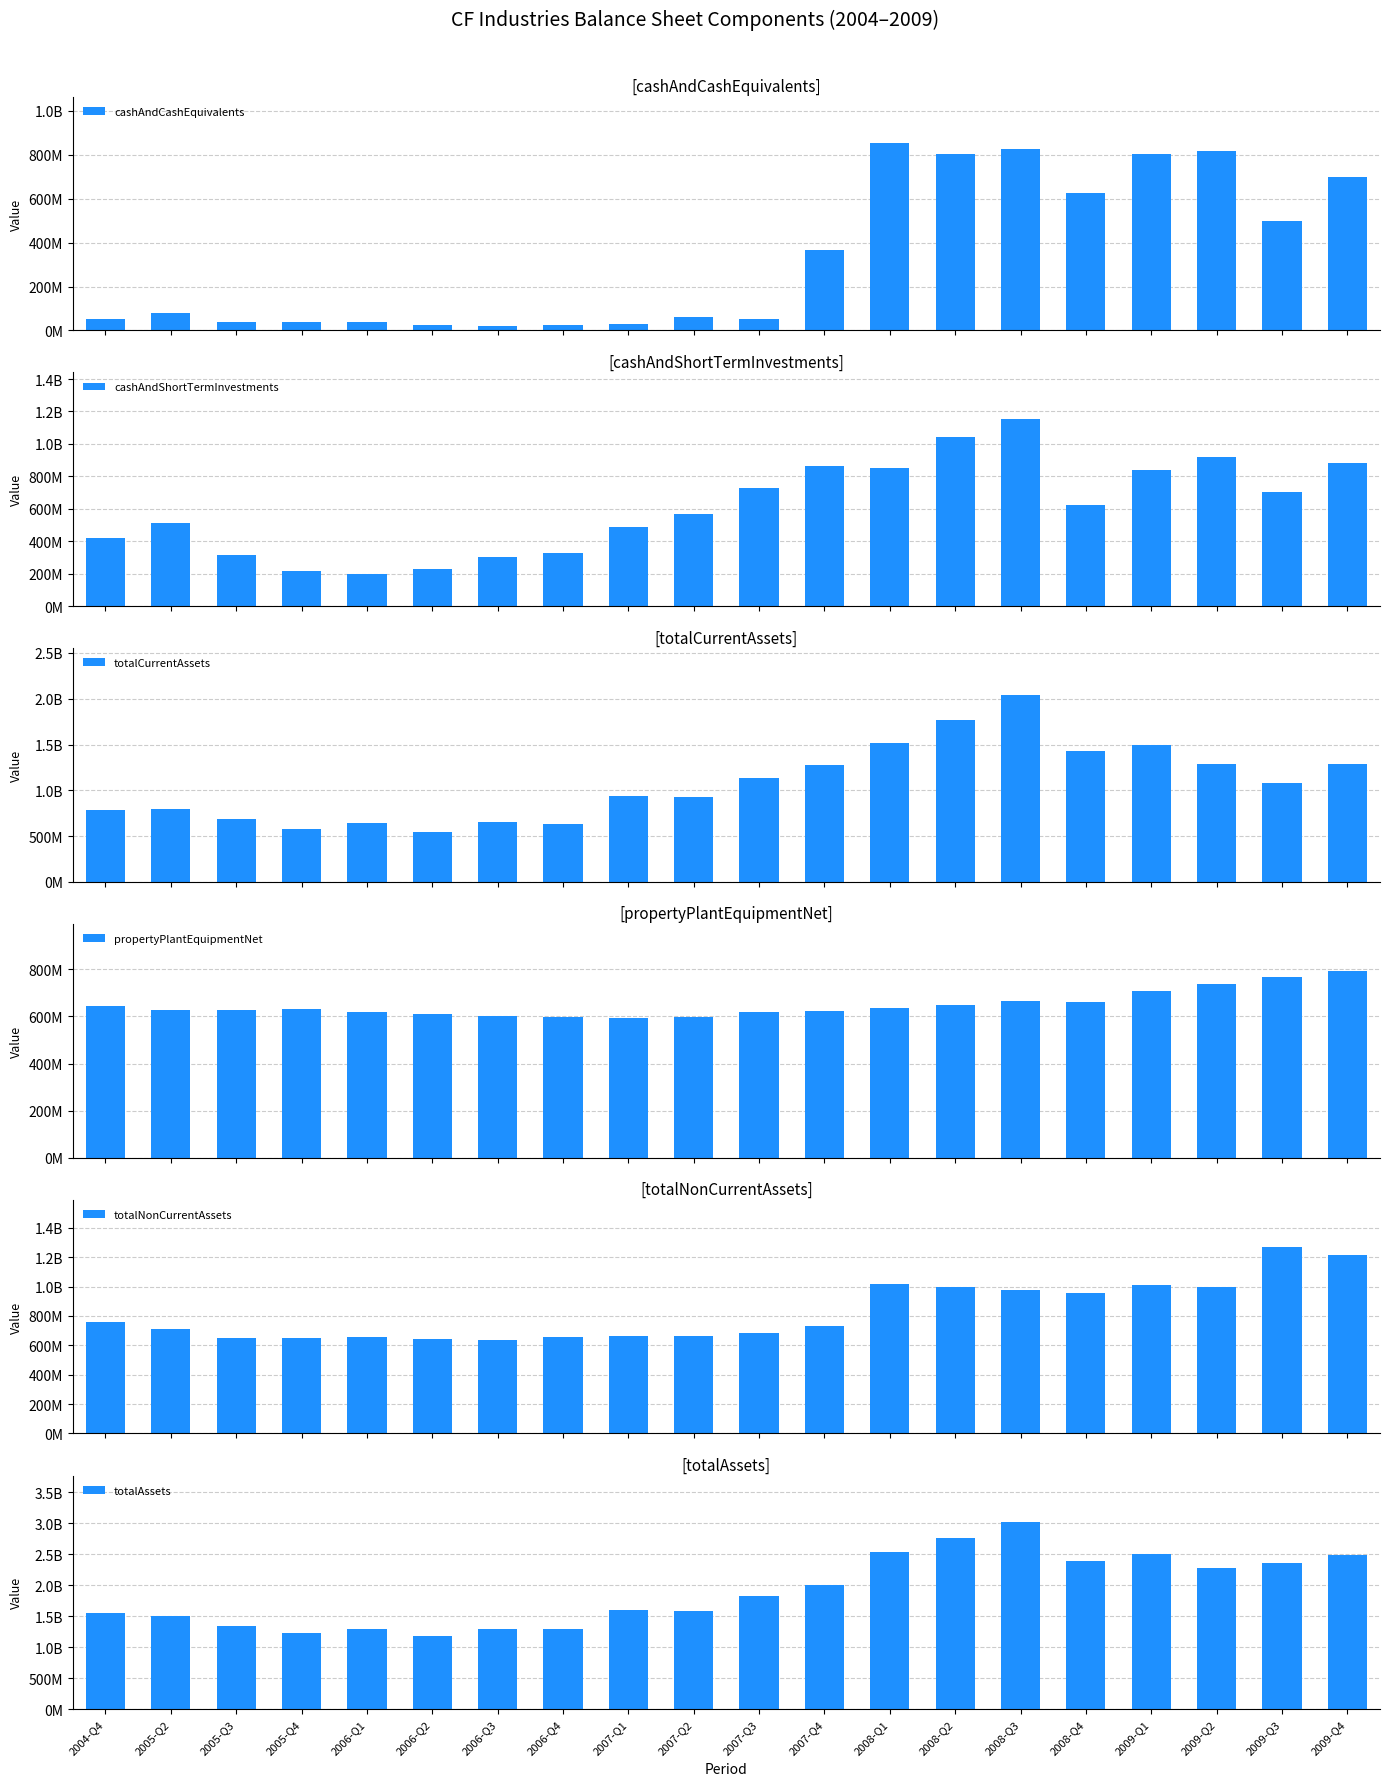

Reading left to right, extract all data points from this chart.

cashAndCashEquivalents: 50003000	79436000	40376000	37400000	38700000	24700000	21400000	25400000	27800000	59600000	53000000	366500000	852000000	805800000	828400000	625000000	803800000	816100000	497500000	697100000
cashAndShortTermInvestments: 419293000	510330000	317476000	216700000	196300000	228000000	305400000	325600000	490800000	565600000	730400000	861000000	852000000	1044500000	1152200000	625000000	839000000	921200000	702600000	882100000
totalCurrentAssets: 788797000	792346000	687656000	576100000	642400000	540800000	655300000	633100000	936700000	923300000	1138800000	1279100000	1516500000	1770800000	2041500000	1433200000	1495000000	1284400000	1084800000	1283100000
propertyPlantEquipmentNet: 645595000	626000000	627428000	630100000	619200000	608400000	603200000	597000000	593900000	596000000	618400000	623600000	636400000	649300000	665100000	661900000	706400000	738500000	766900000	793800000
totalNonCurrentAssets: 758174000	708465000	650194000	652000000	658400000	641200000	636500000	657300000	661000000	664600000	686500000	733400000	1014100000	996500000	977000000	954400000	1011100000	995000000	1272300000	1211800000
totalAssets: 1546971000	1500811000	1337850000	1228100000	1300800000	1182000000	1291800000	1290400000	1597700000	1587900000	1825300000	2012500000	2530600000	2767300000	3018500000	2387600000	2506100000	2279400000	2357100000	2494900000